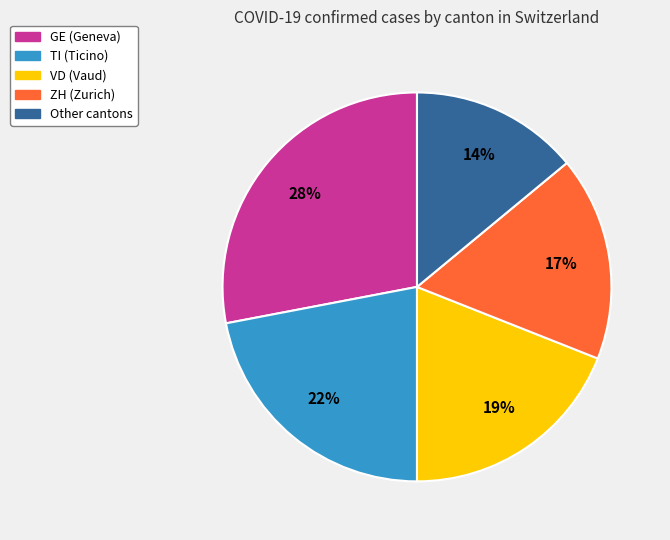

Is there any slice that represents more than half of the pie?

No